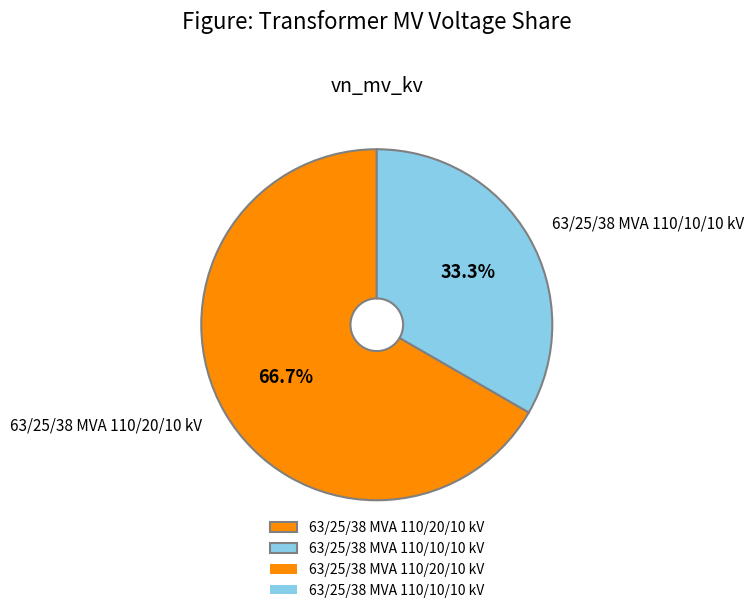

To the nearest percent, what is the difference between the largest and smallest slice percentages?

33%